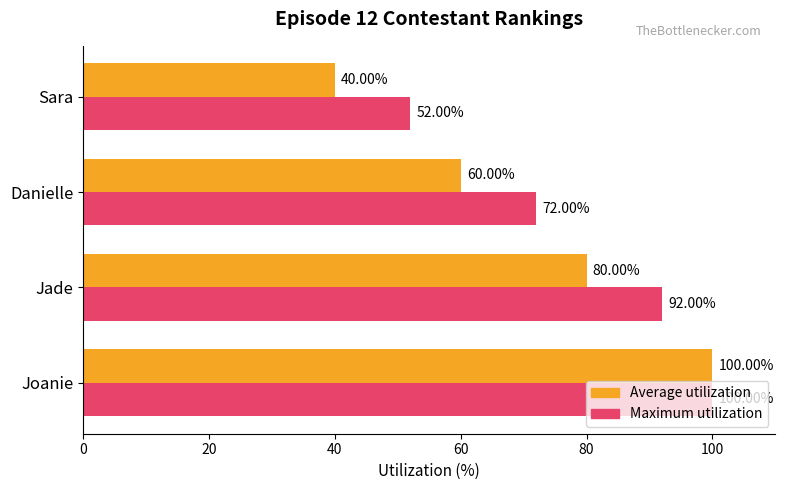

Count the number of categories in the chart.

4